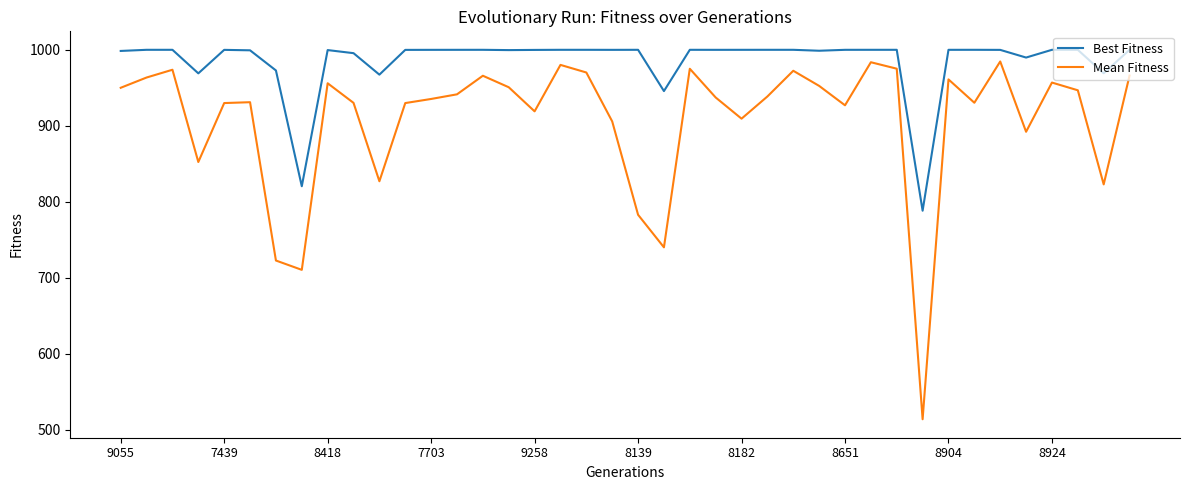

What is the difference between the second highest and second lowest values in the Mean Fitness series?

273.2